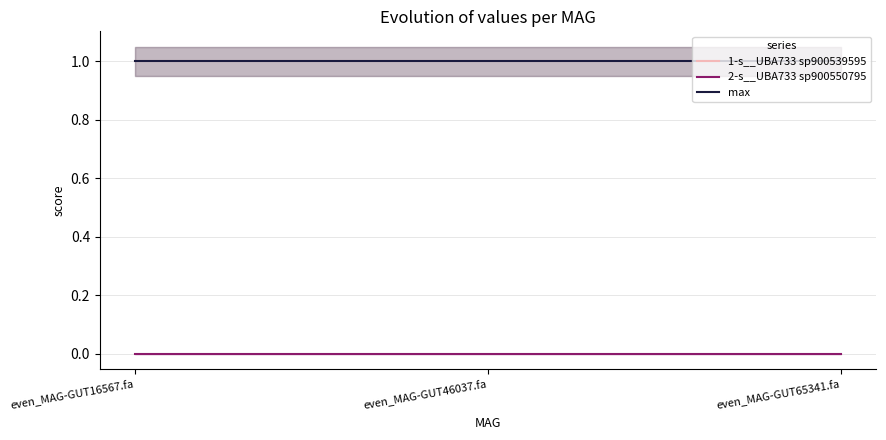

List the series in order of their peak value, lowest first.

2-s__UBA733 sp900550795, 1-s__UBA733 sp900539595, max